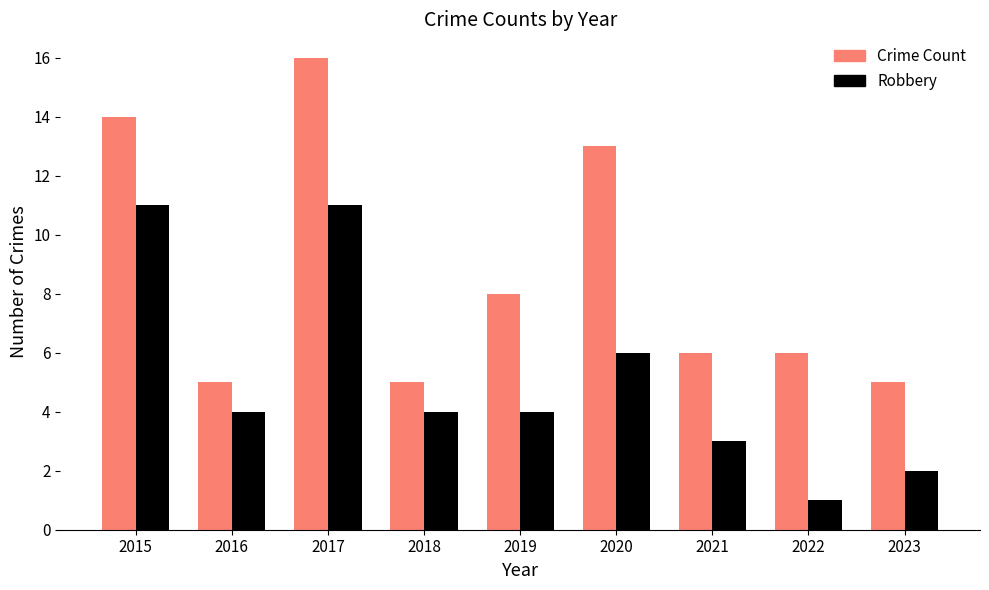

What is the minimum value for Crime Count?

5